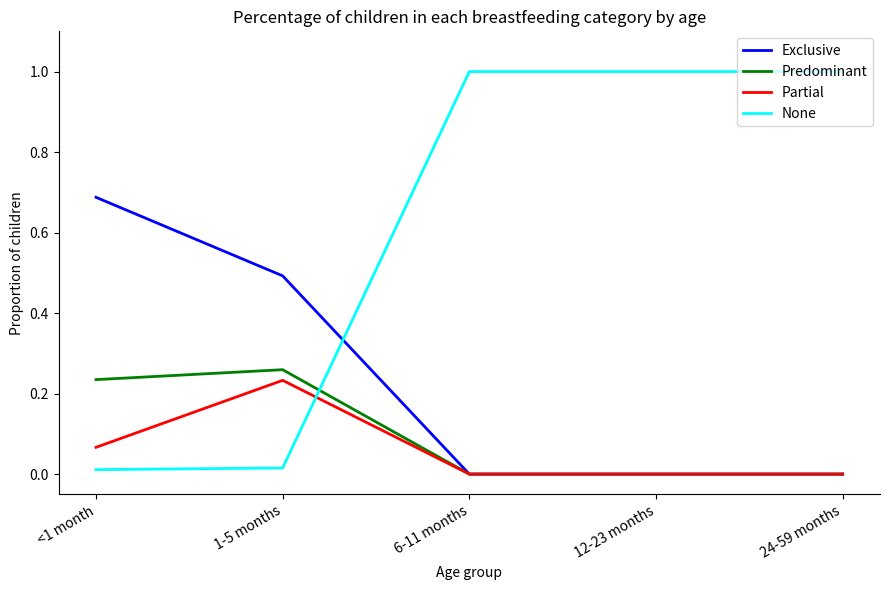

Is it true that Predominant equals 0.0 at 24-59 months?

True